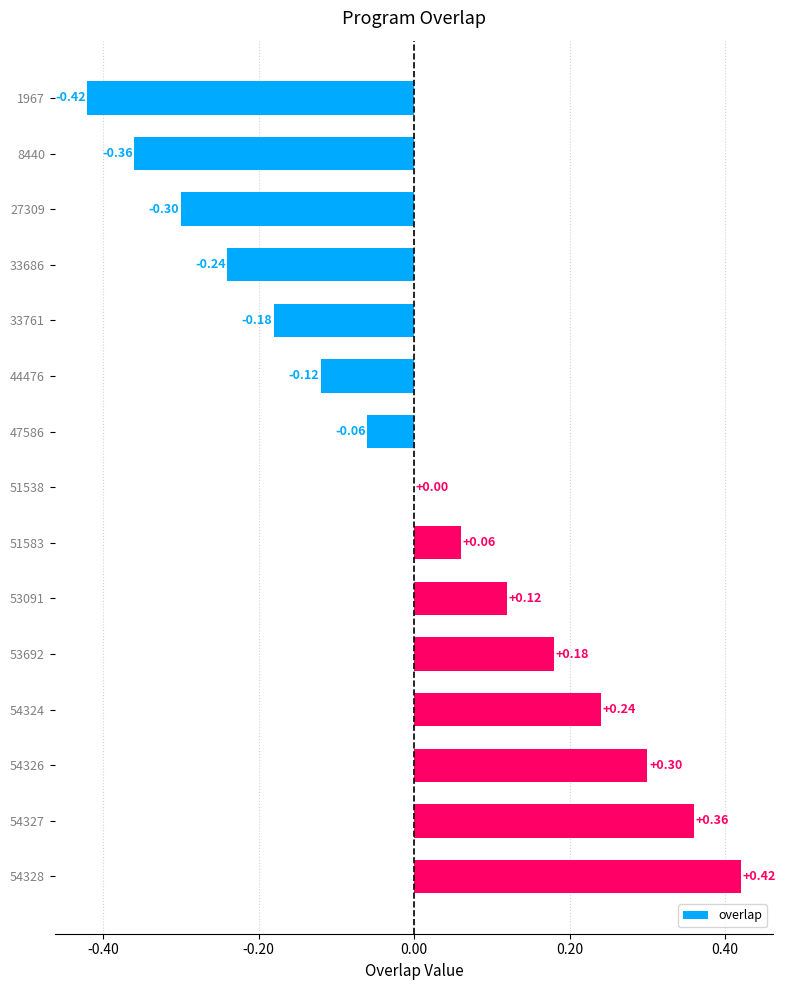

Between 47586 and 33761, which is larger?

47586